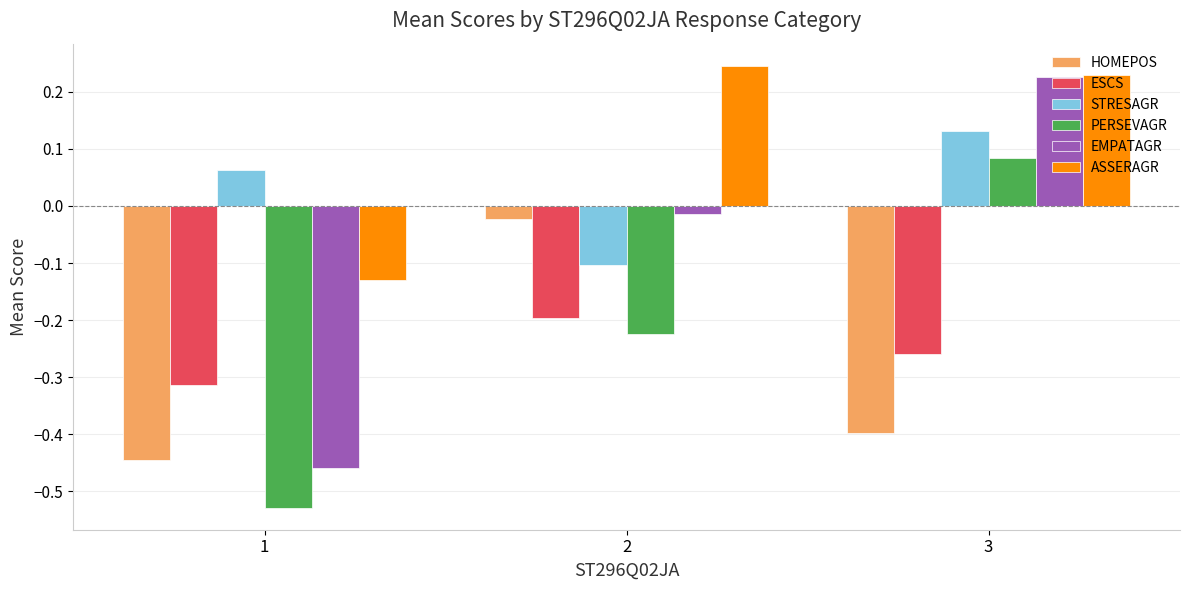

At which label does PERSEVAGR reach its minimum?

1